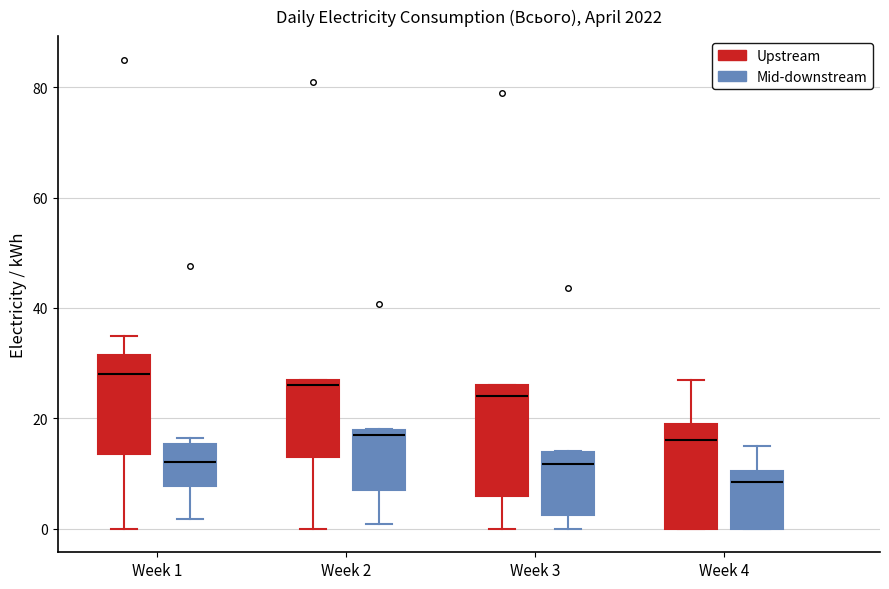

Reading left to right, read every box against the y-axis: the position of its median line, the range the box covers, and the ends of its whiskers. The values are not printed on the chart, so give them approximately, as read against the axis.

Week 1 (Upstream): median 28, box 14 to 32, whiskers 0 to 36
Week 1 (Mid-downstream): median 12, box 8 to 16, whiskers 2 to 16 (just above the box's upper edge)
Week 2 (Upstream): median 26, box 14 to 28, whiskers 0 to 28
Week 2 (Mid-downstream): median 16, box 8 to 18, whiskers 0 to 18
Week 3 (Upstream): median 24, box 6 to 26, whiskers 0 to 26
Week 3 (Mid-downstream): median 12, box 2 to 14, whiskers 0 to 14
Week 4 (Upstream): median 16, box 0 to 20, whiskers 0 to 28
Week 4 (Mid-downstream): median 8, box 0 to 10, whiskers 0 to 14